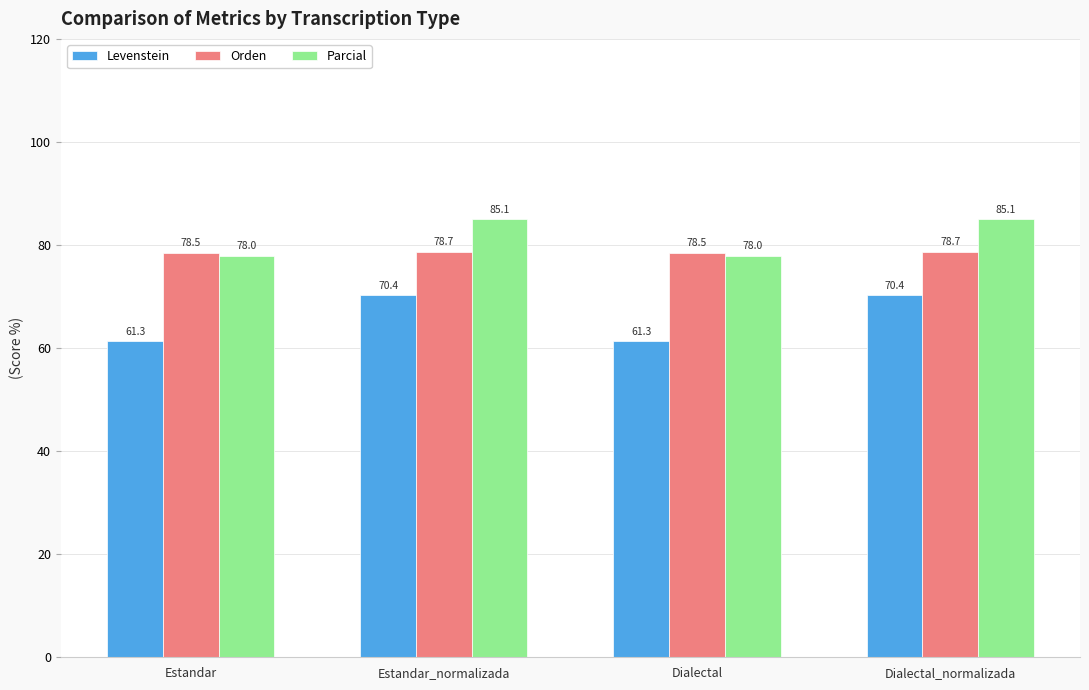

What is the sum of the Levenstein values at Estandar and Dialectal_normalizada?

131.7